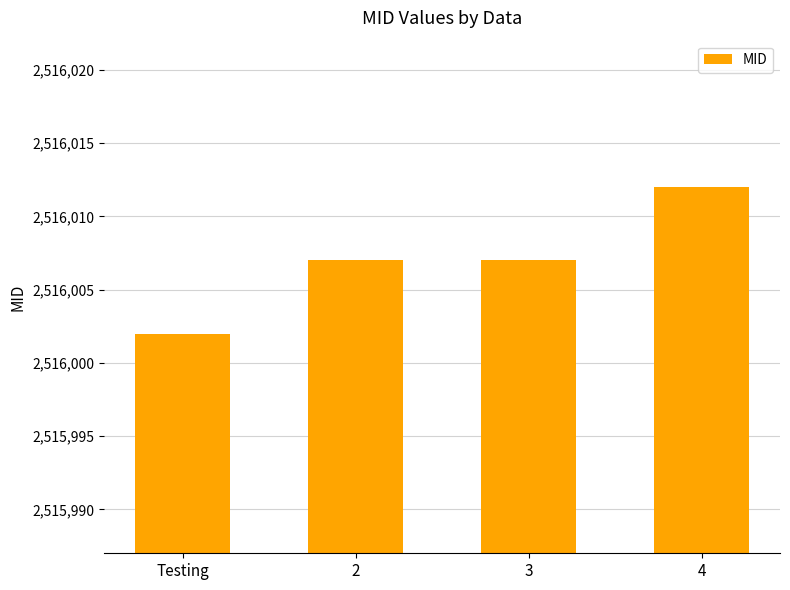

What is the sum of the values at 3 and 4?

5032019